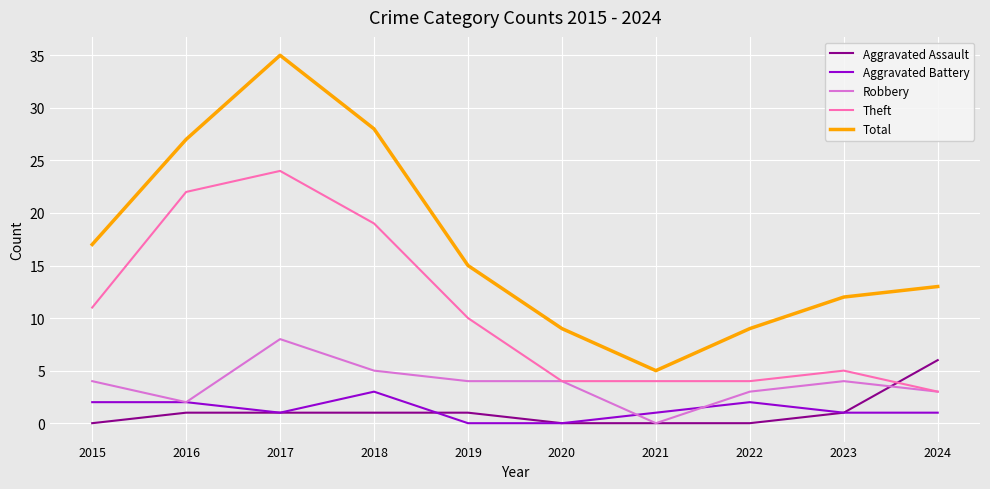

True or false: Aggravated Battery and Theft intersect in this chart.

False